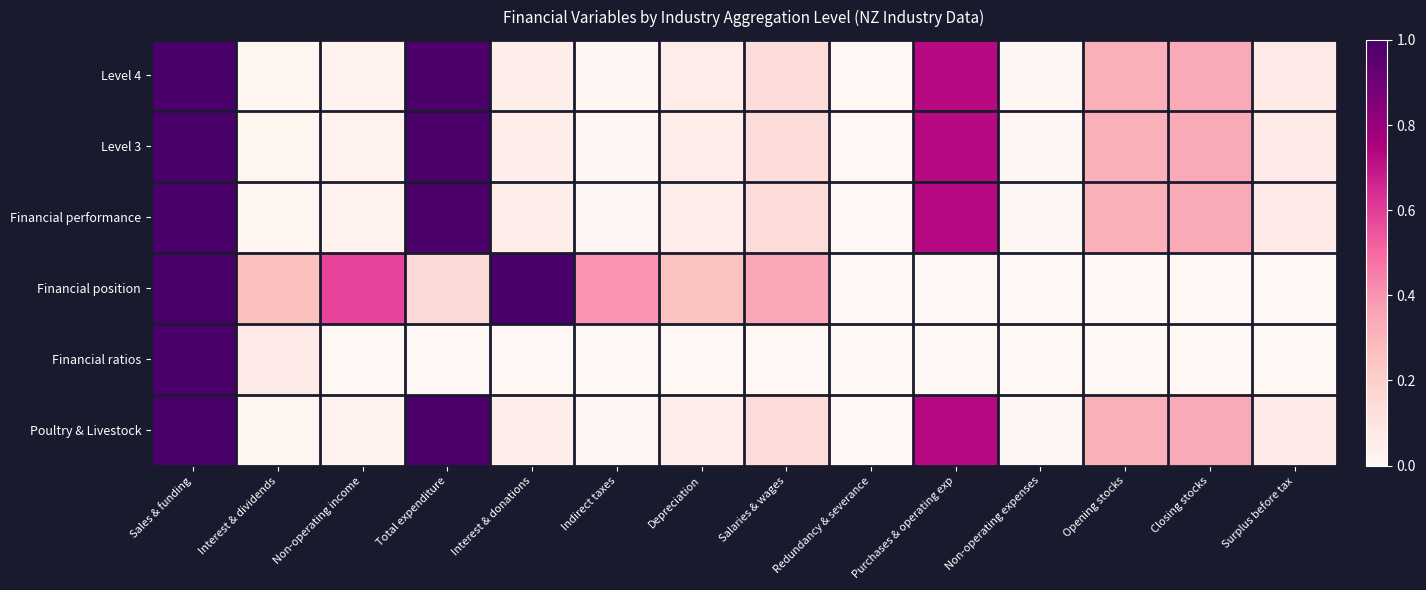

How many data points does each series have?

14